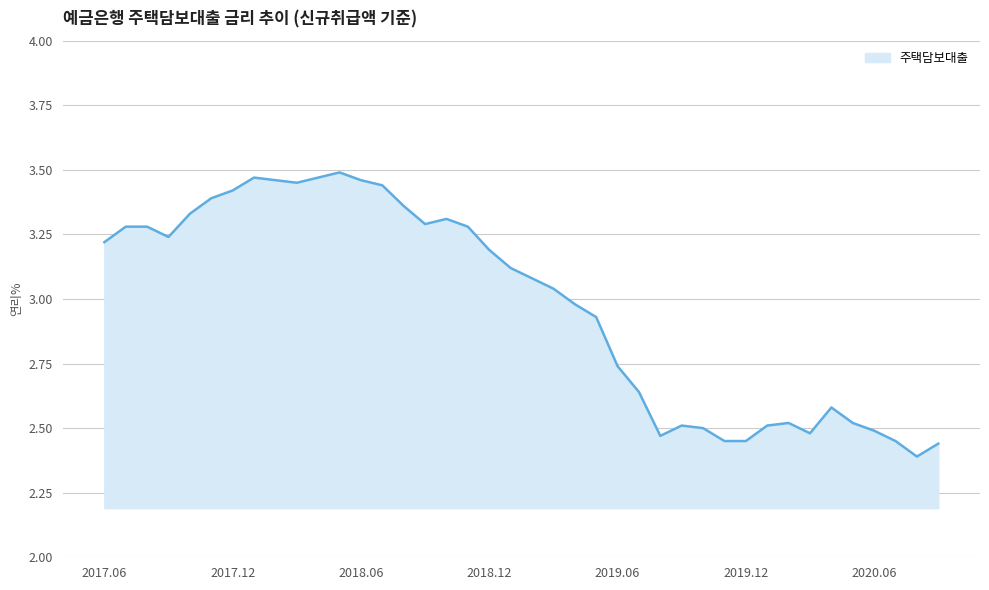

What is the difference between the maximum and minimum values?

1.1